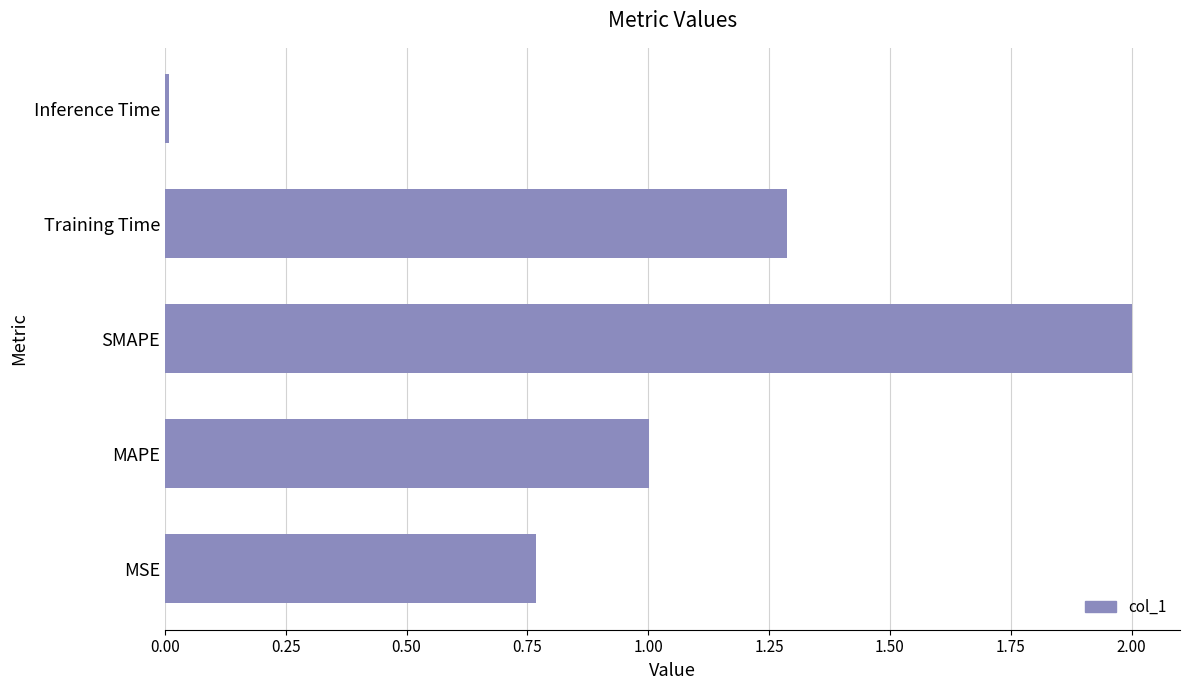

What is the difference between the second highest and second lowest values?

0.5